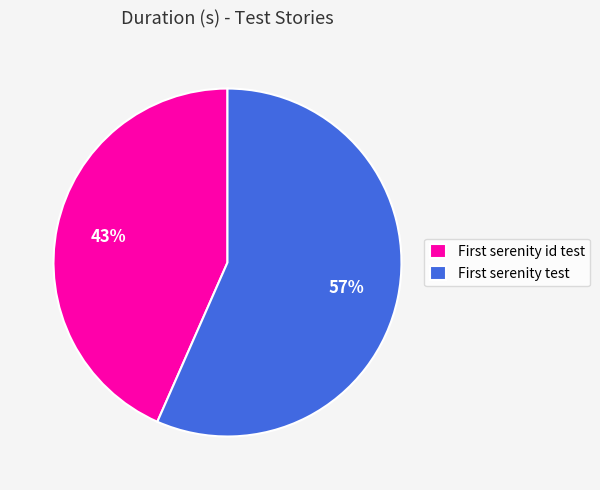

Which slice is the smallest?

First serenity id test